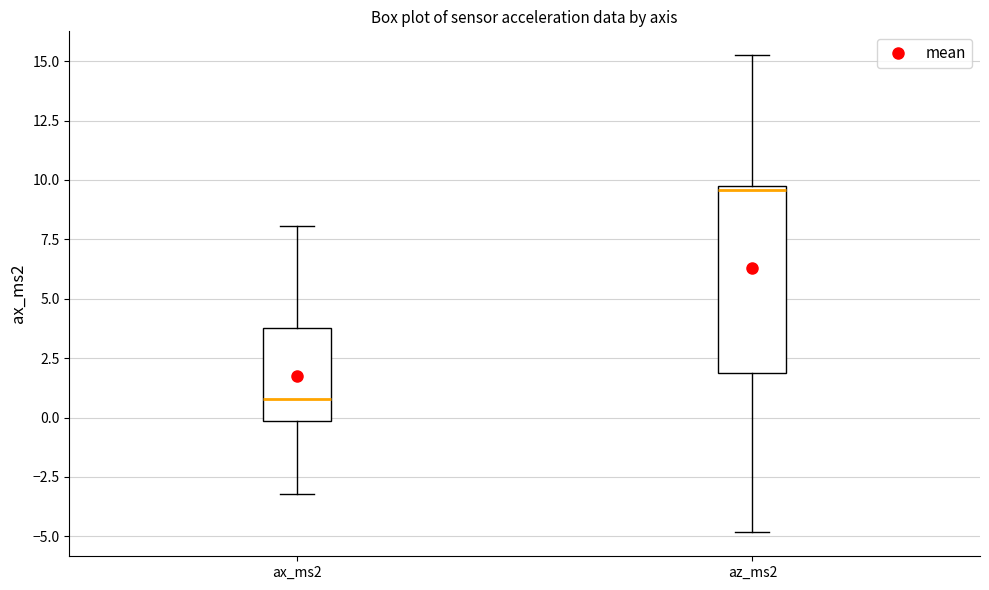

Reading left to right, transcribe this box plot: for each box, give where its median line is, the range the box spans, and where its two whiskers end, as read against the y-axis. The values are not printed on the chart, so give them approximately, as read against the axis.

ax_ms2: median 1.0, box 0.0 to 4.0, whiskers -3.0 to 8.0
az_ms2: median 9.5, box 2.0 to 10.0, whiskers -5.0 to 15.5